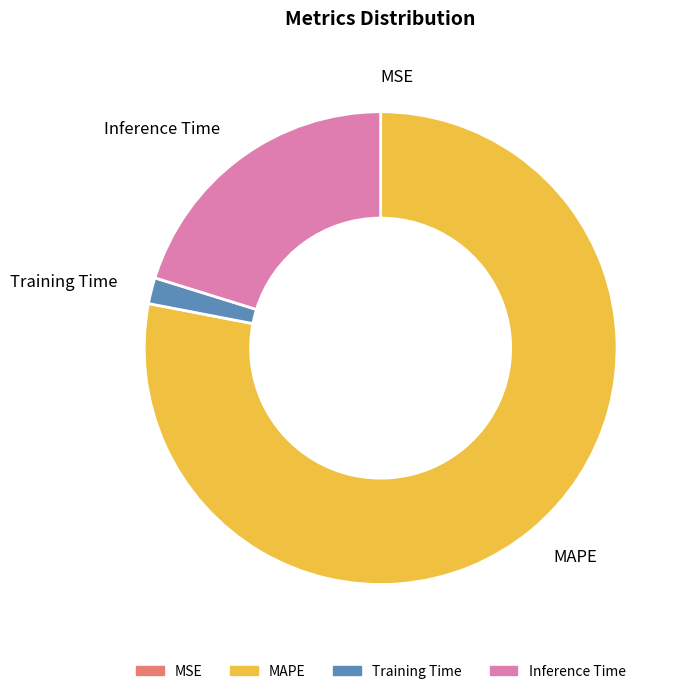

Do Training Time and Inference Time together represent more than half of the pie?

No